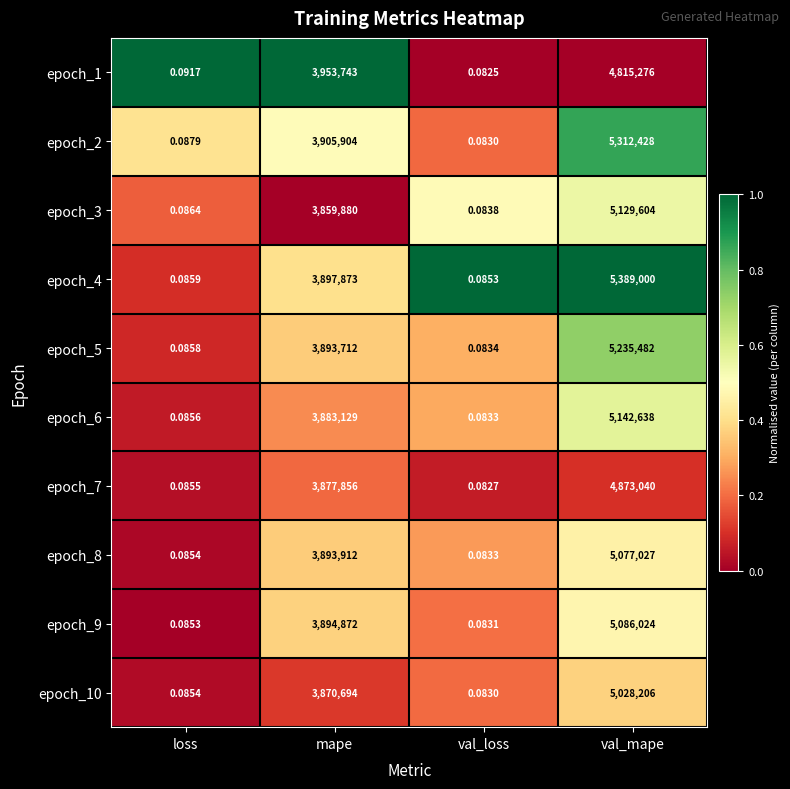

Is the value of epoch_4 at val_loss greater than the value of epoch_8 at mape?

No